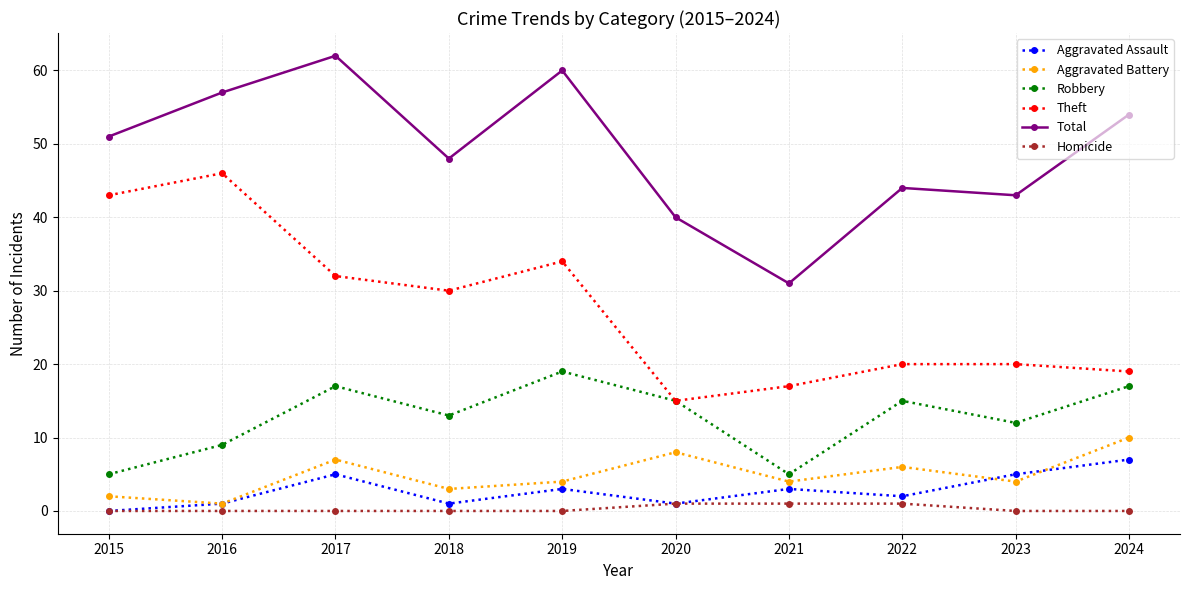

What is the value of the Aggravated Assault point at the 6th from the left?

1